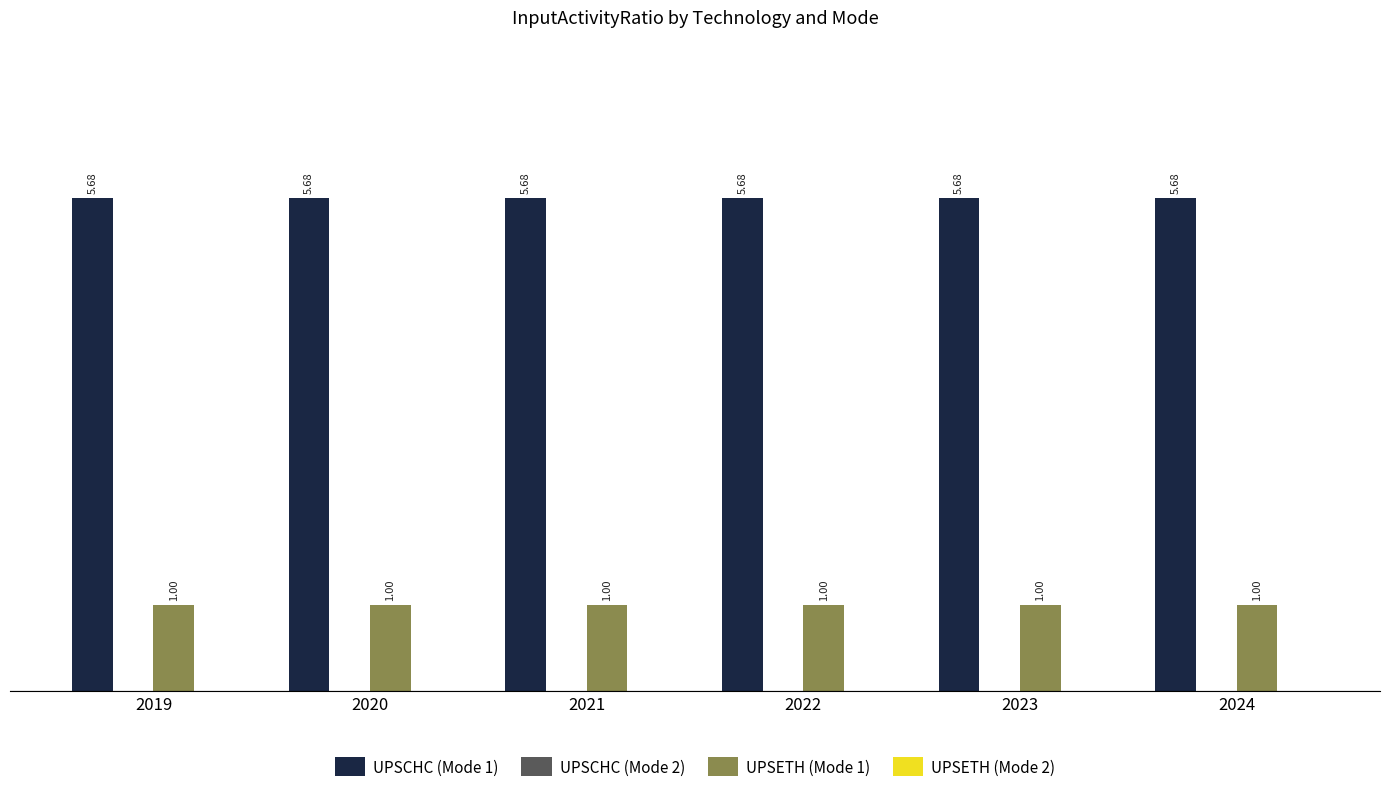

Rank the series at 2019 from lowest to highest value.

UPSETH (Mode 1), UPSCHC (Mode 1)